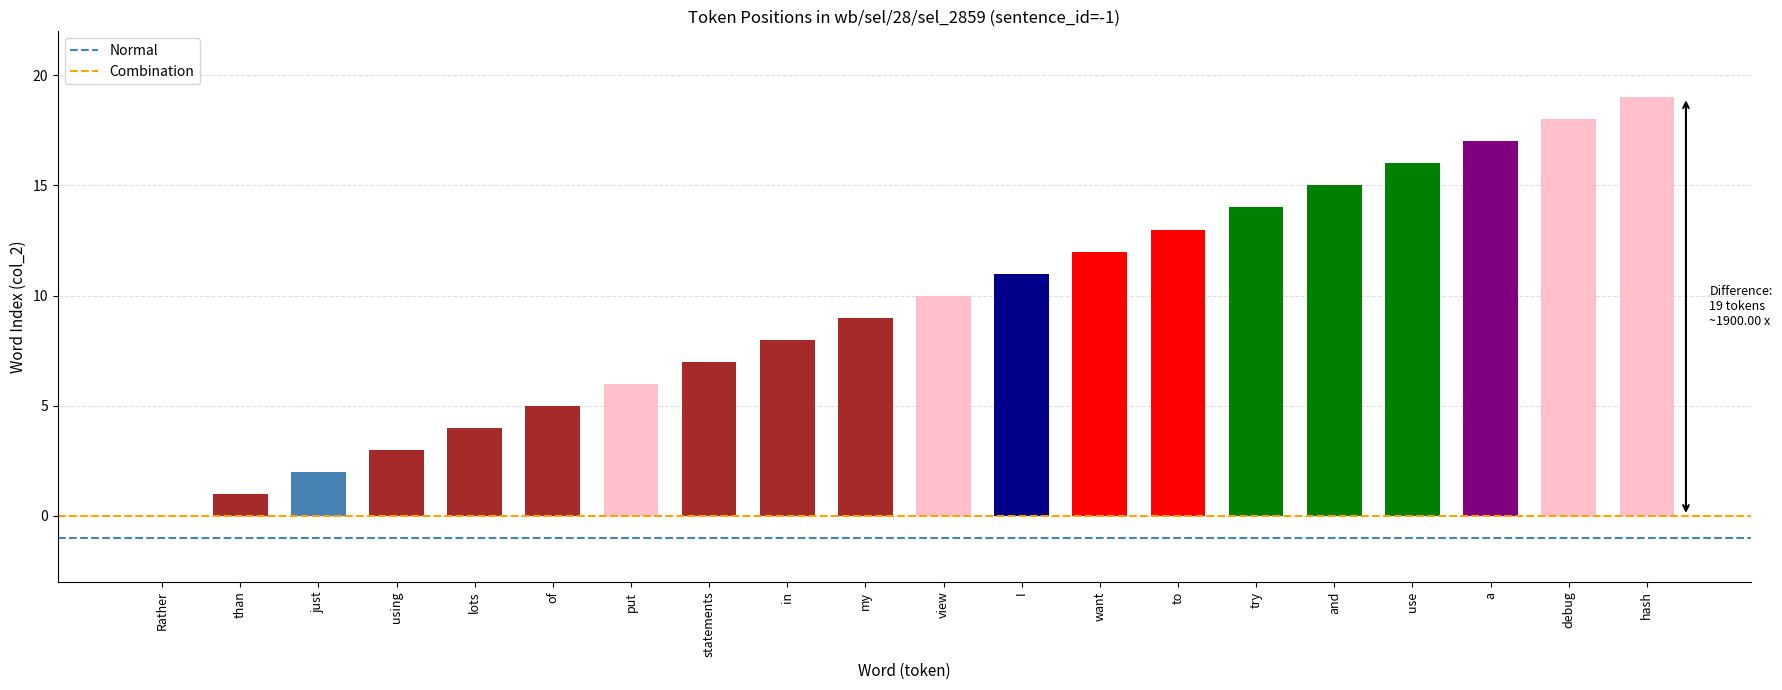

What value does the data have at I?

11